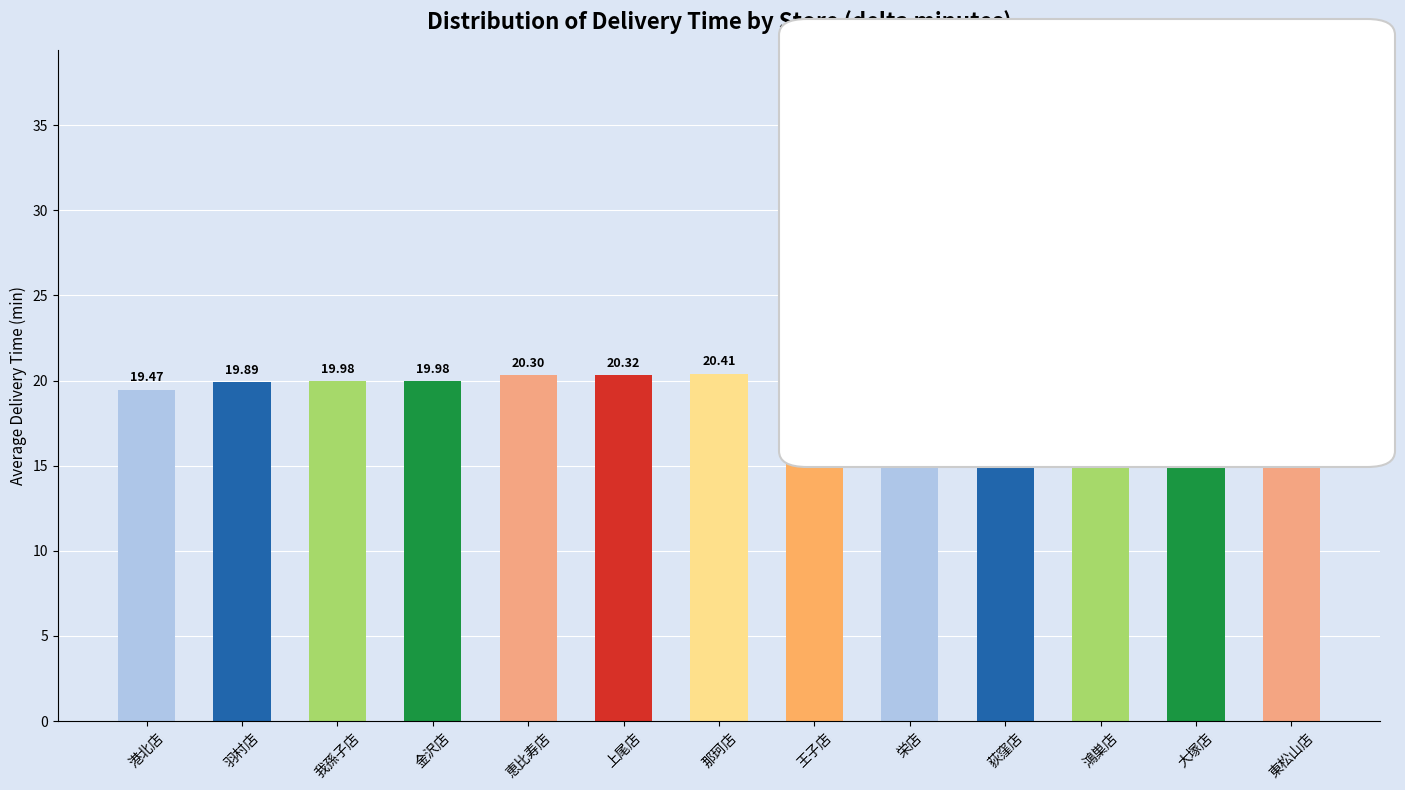

Count the number of values greater than 20.

9